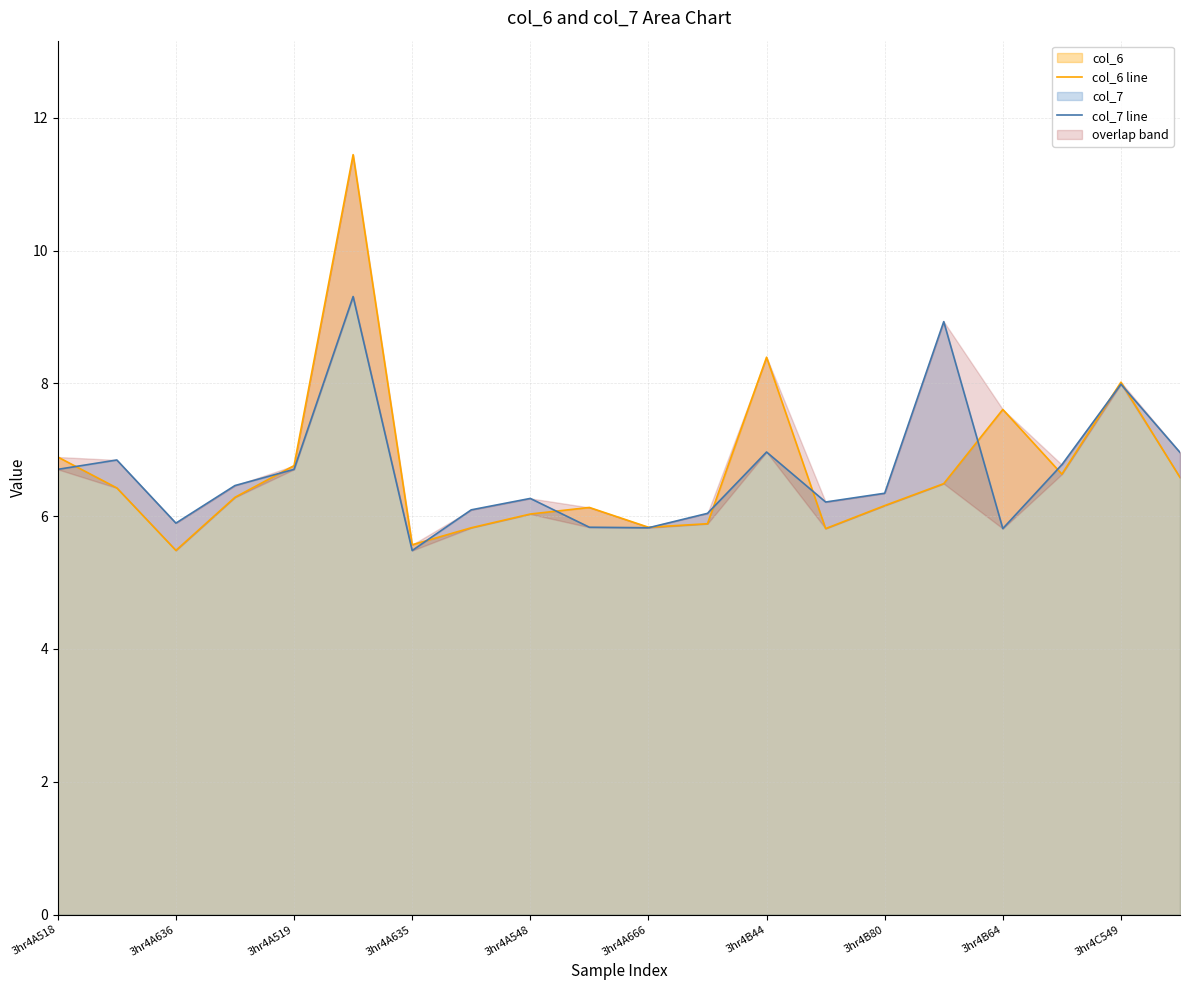

How many interior local peaks does the col_6 line series have?

5